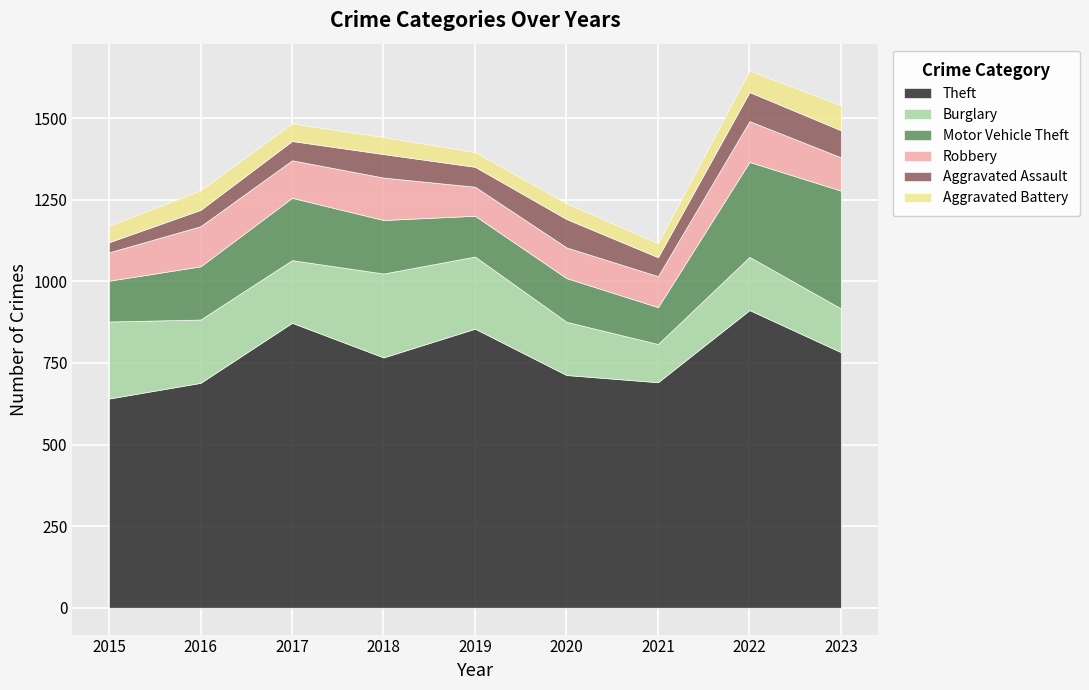

What is the average value of the Aggravated Battery series?

55